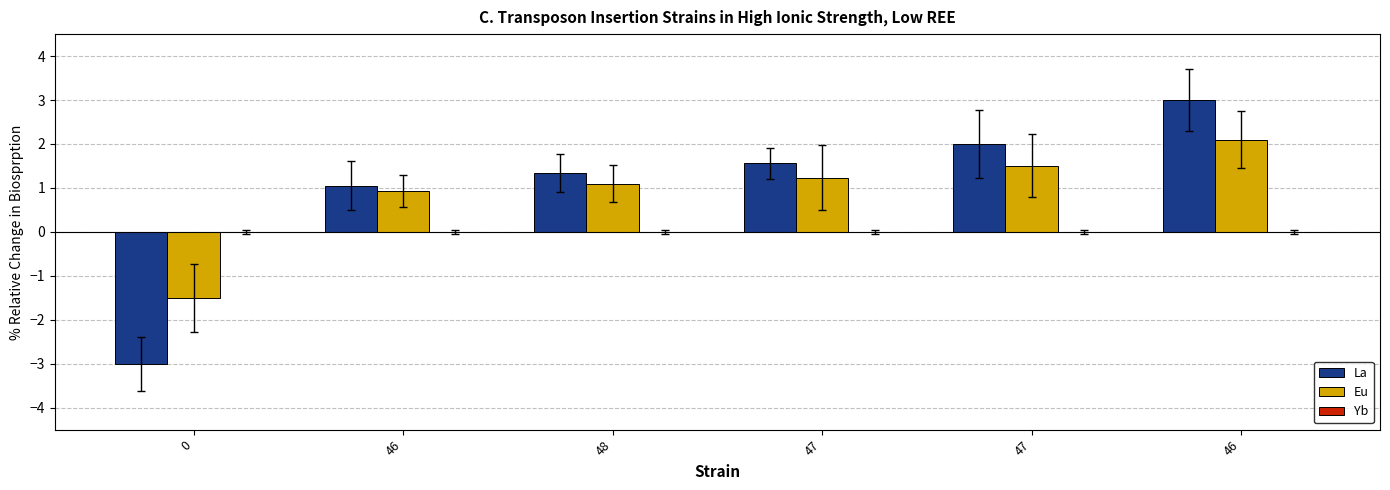

List the labels in order of Eu value, smallest first.

0, 46, 48, 47, 47, 46